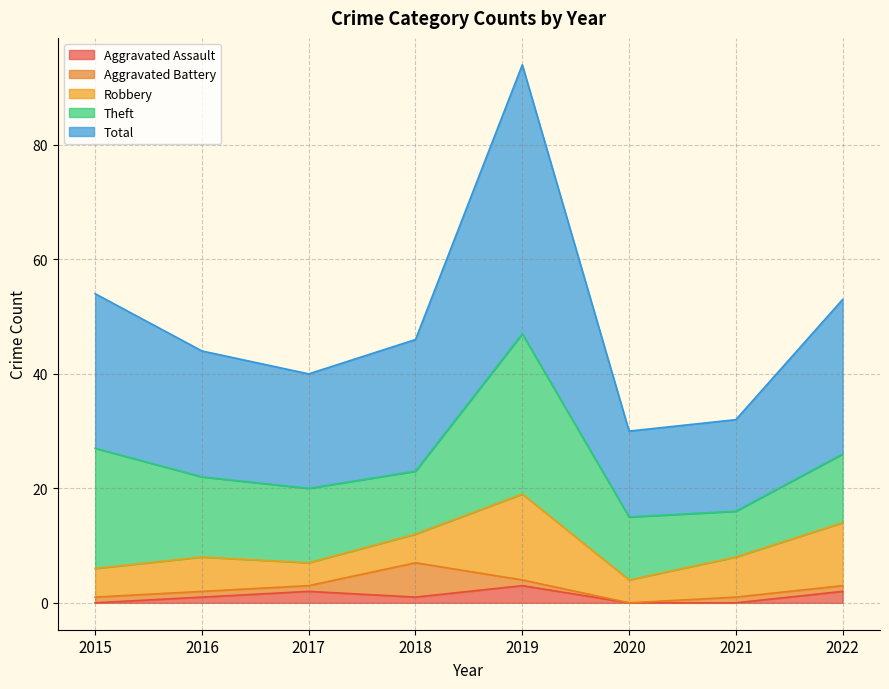

Rank the series by their maximum value, from lowest to highest.

Aggravated Assault, Aggravated Battery, Robbery, Theft, Total